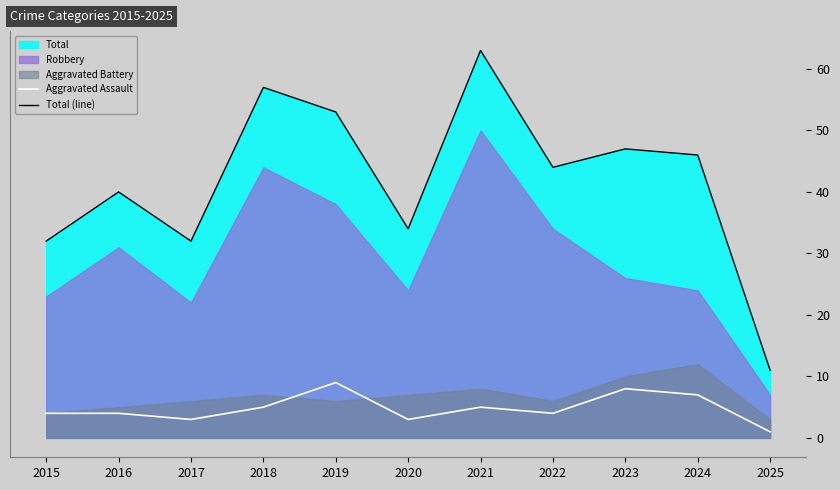

True or false: Total (line) and Aggravated Assault intersect in this chart.

False